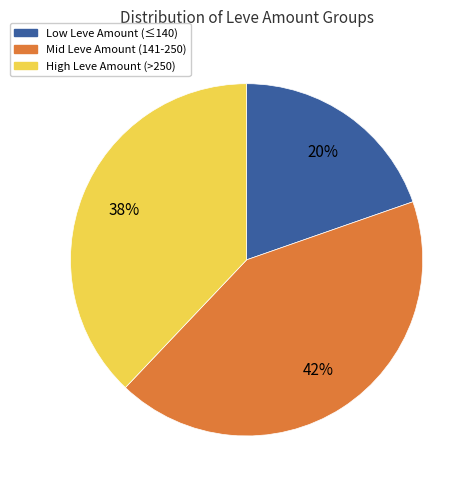

Is there any slice that represents more than half of the pie?

No